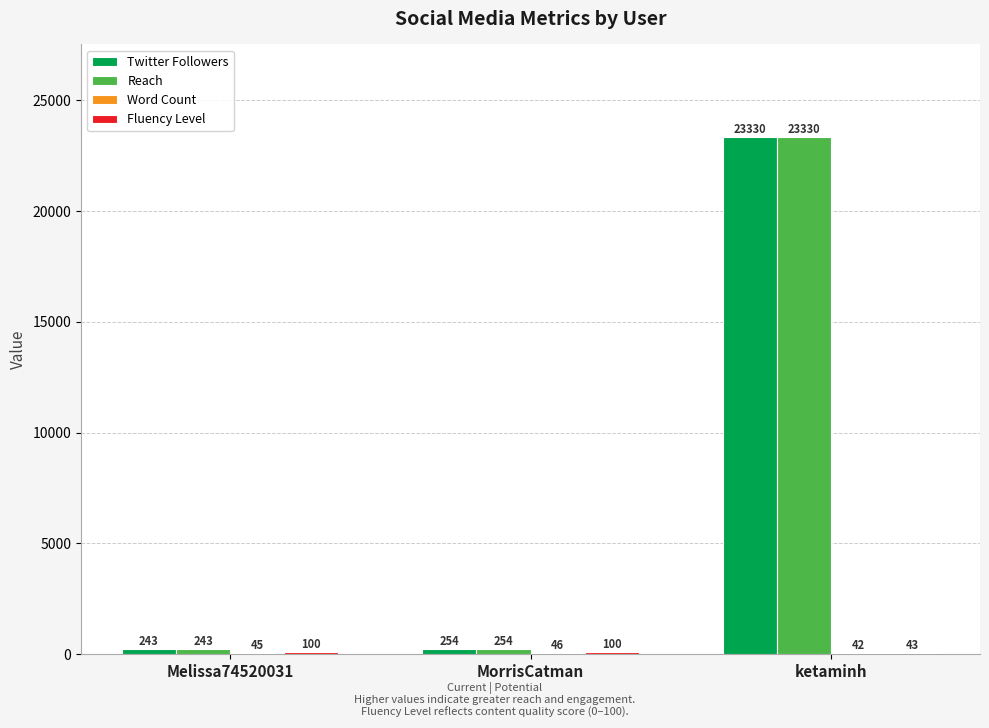

Which category has the highest value in the Reach series?

ketaminh